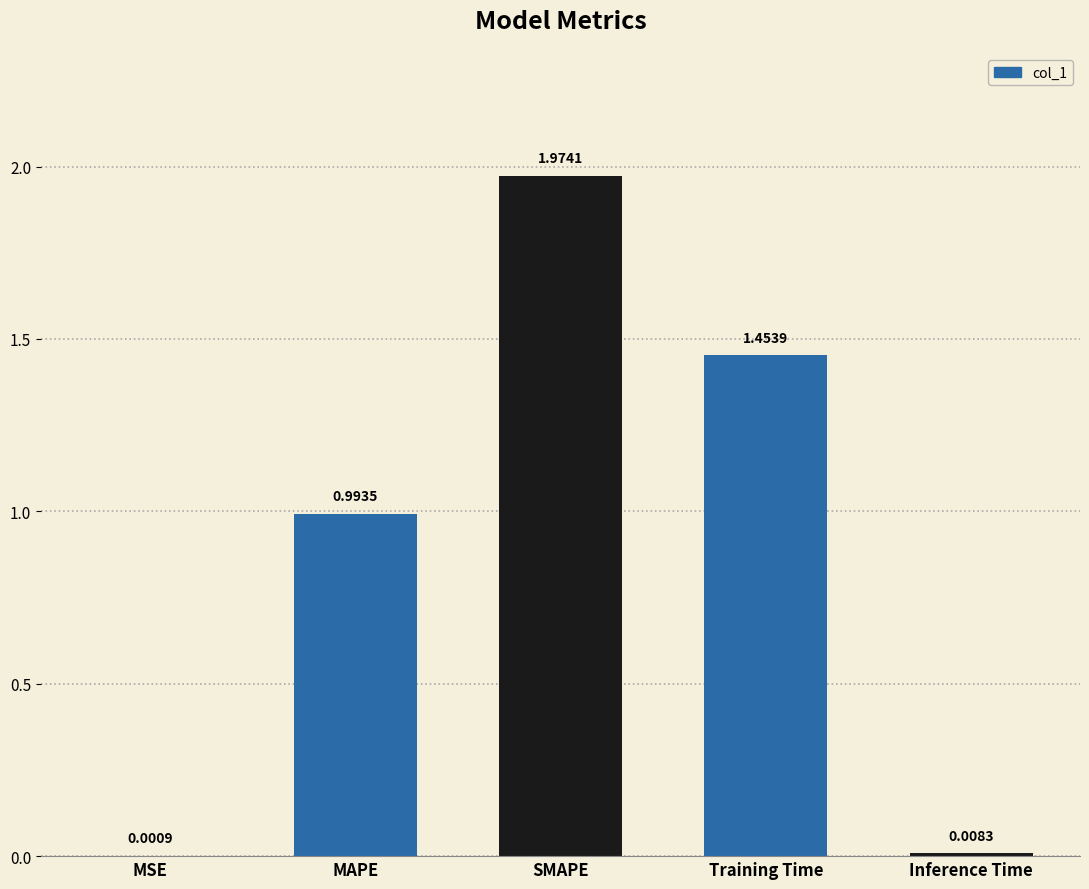

At which category does the chart reach its peak across all series?

SMAPE